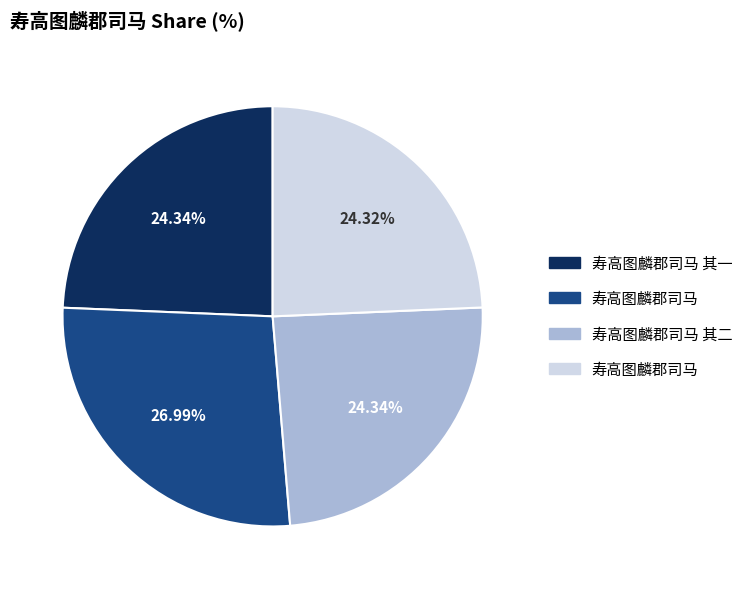

Does any single category account for the majority?

No